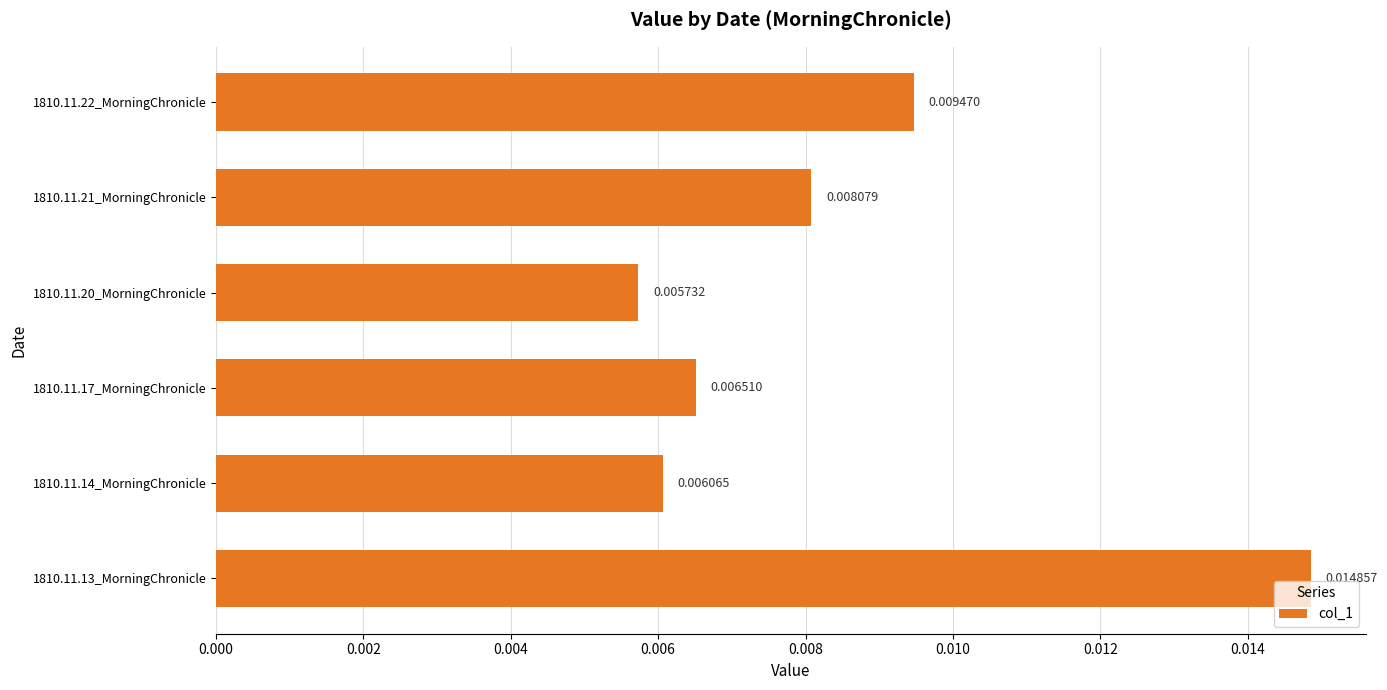

List the labels in order of value, largest first.

1810.11.13_MorningChronicle, 1810.11.22_MorningChronicle, 1810.11.21_MorningChronicle, 1810.11.17_MorningChronicle, 1810.11.14_MorningChronicle, 1810.11.20_MorningChronicle